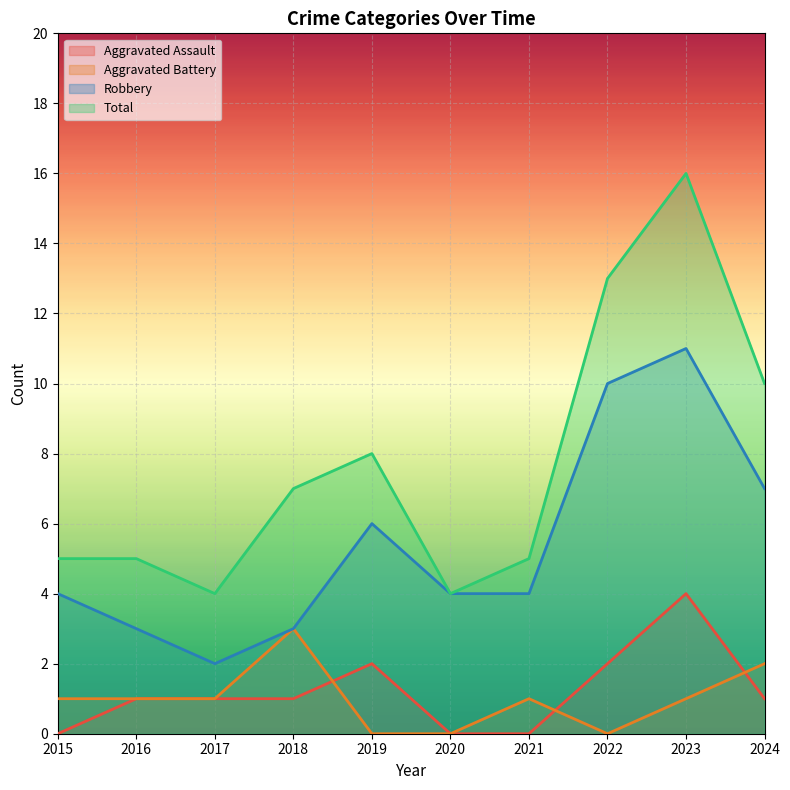

How many lines are shown in the chart?

4